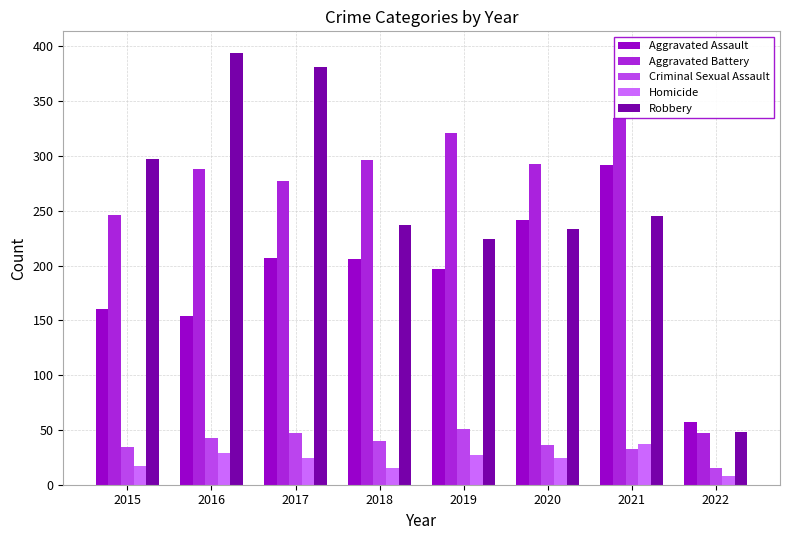

Reading left to right, what are all the values shown in this chart?

Aggravated Assault: 160	154	207	206	197	242	292	57
Aggravated Battery: 246	288	277	296	321	293	335	47
Criminal Sexual Assault: 34	43	47	40	51	36	33	15
Homicide: 17	29	24	15	27	24	37	8
Robbery: 297	394	381	237	224	233	245	48